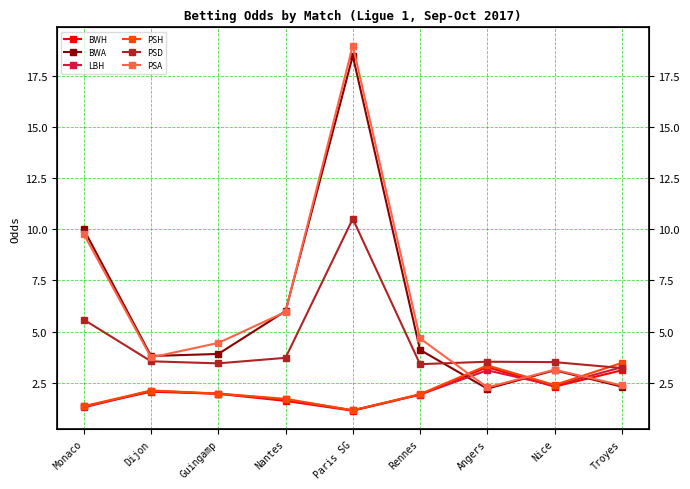

Rank the categories by BWA value from lowest to highest.

Angers, Troyes, Nice, Dijon, Guingamp, Rennes, Nantes, Monaco, Paris SG